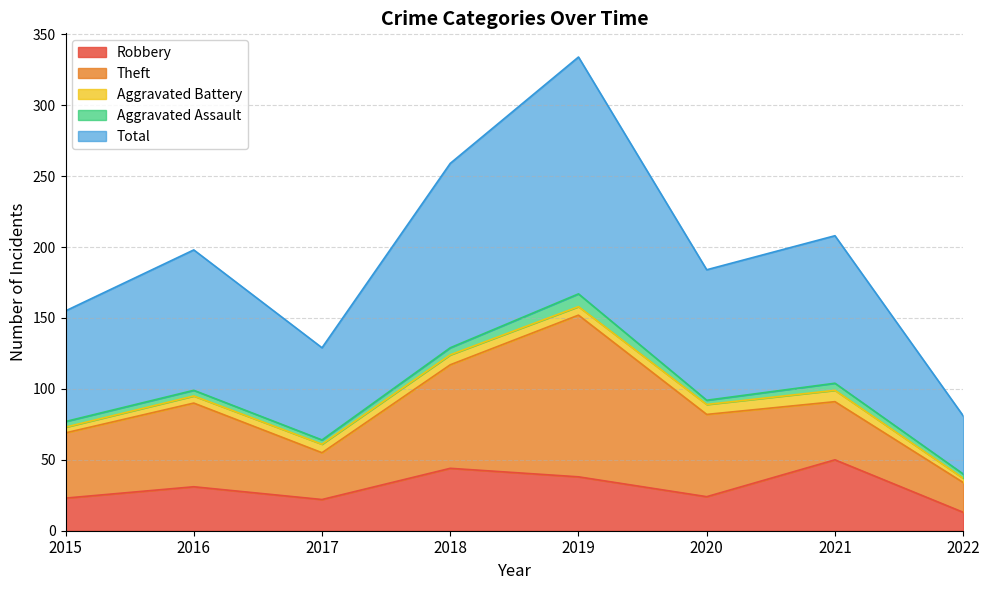

Does the chart display data point markers on the line(s)?

No